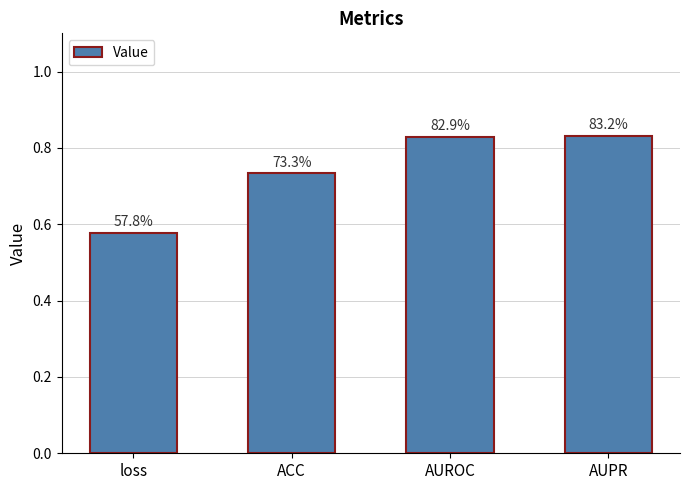

Does the chart contain any negative values?

No